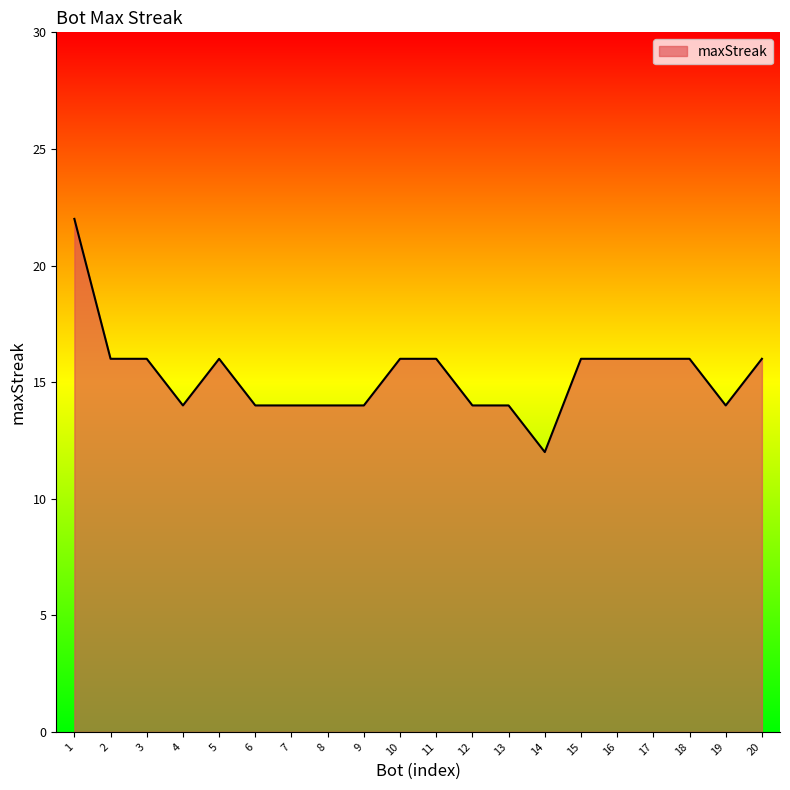

Which has a higher value, 20 or 6?

20